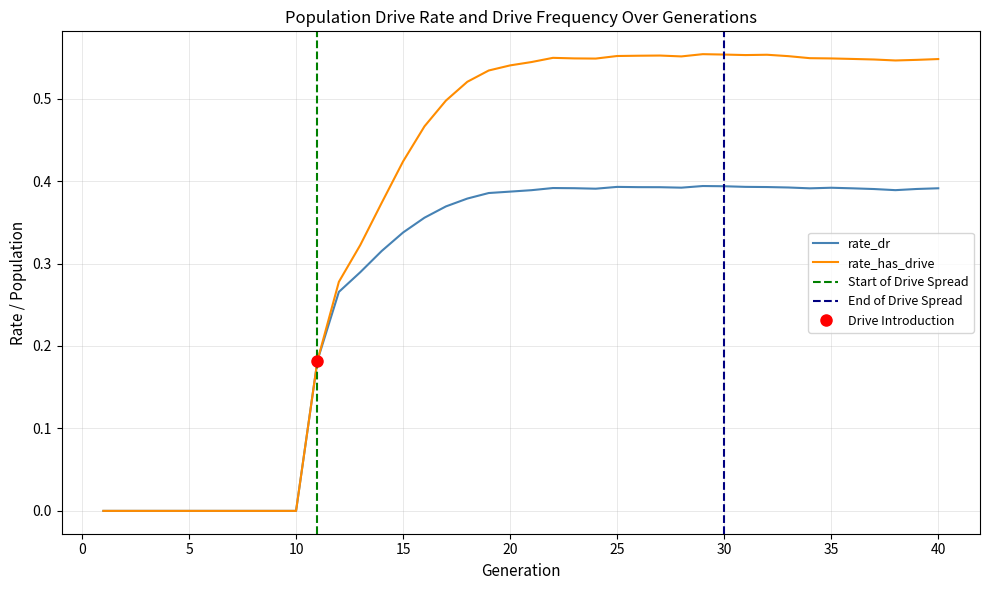

What is the sum of the rate_dr values at 36 and 24?

0.8